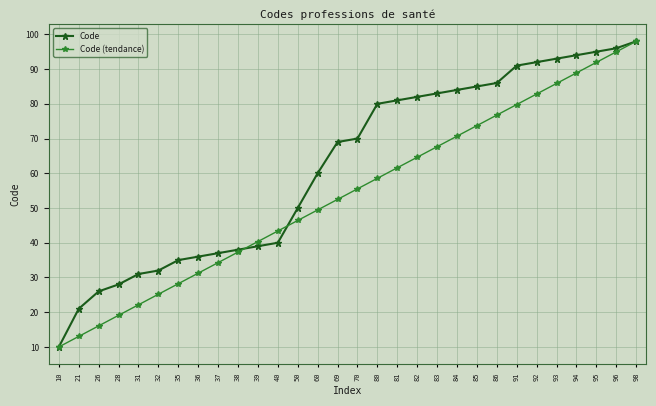

At 26, list the series in order from smallest to largest.

Code (tendance), Code